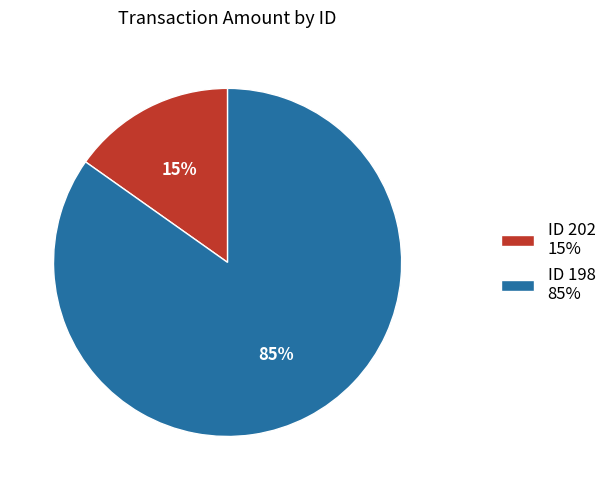

Do ID 202 15% and ID 198 85% together represent more than half of the pie?

Yes